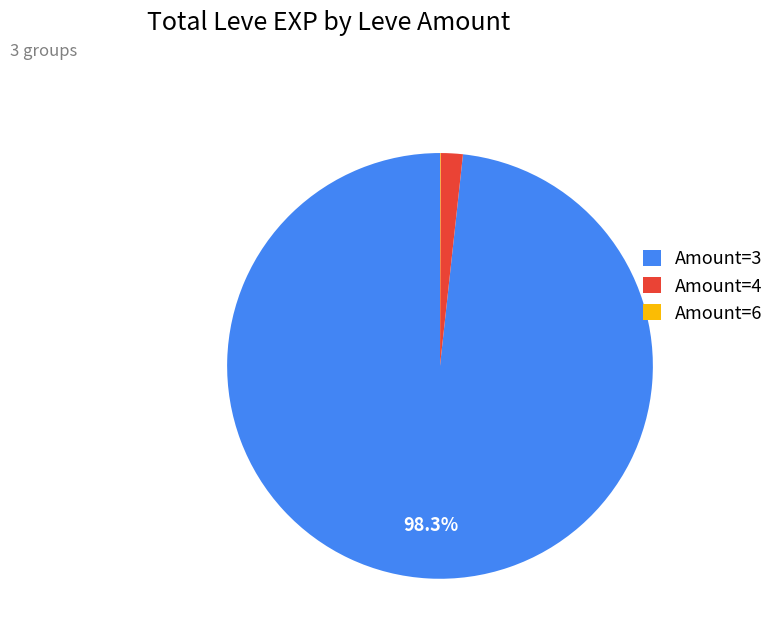

Which slice is the largest?

Amount=3